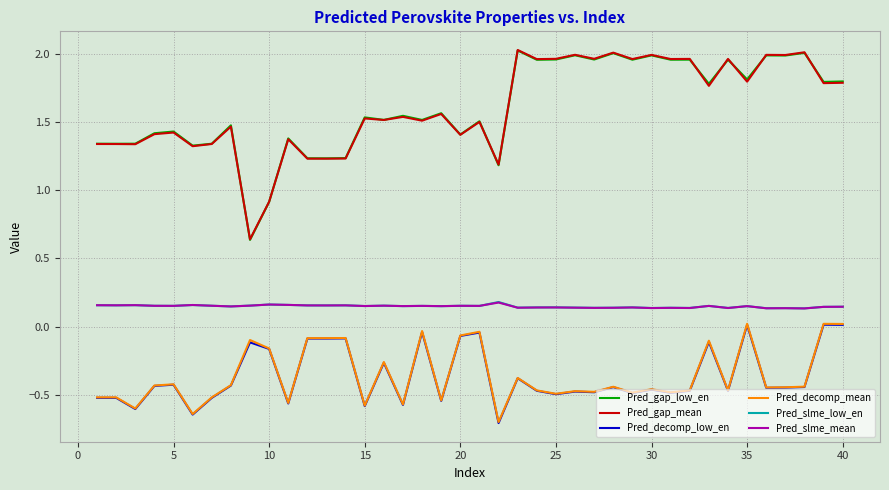

At how many categories does at least one series exceed 1?

38